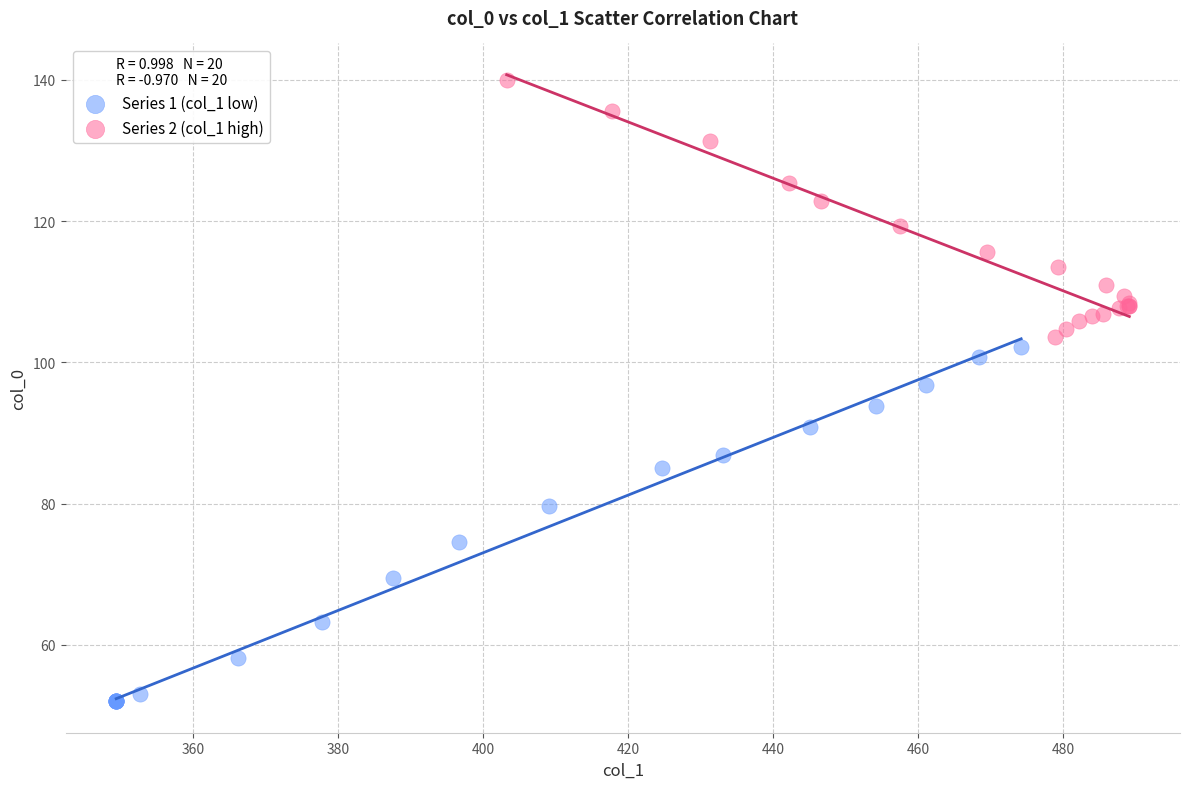

Which series reaches the maximum Y coordinate?

Series 2 (col_1 high)